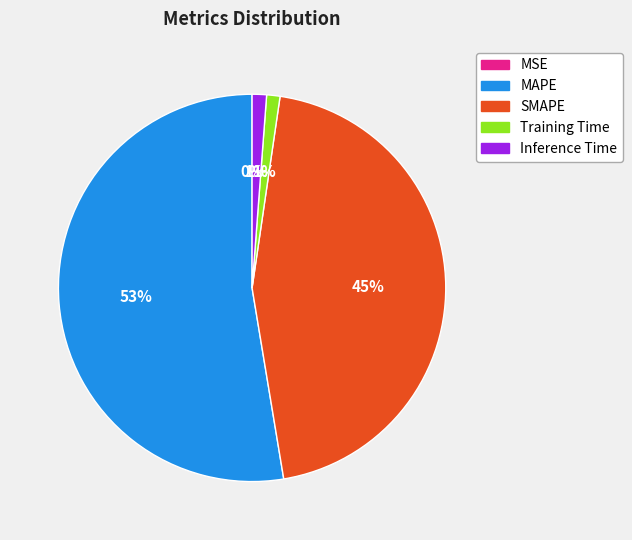

To the nearest percent, what percentage of the pie is MAPE?

53%